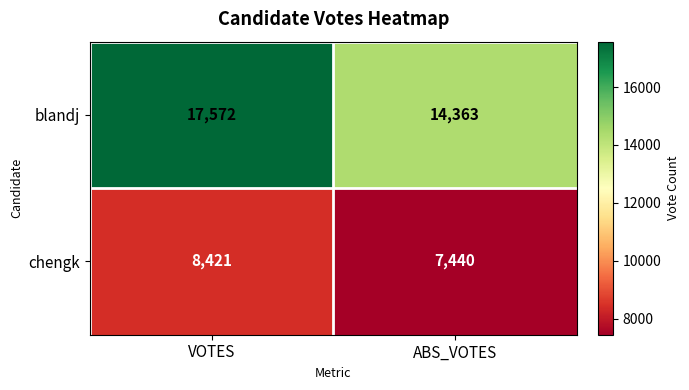

What is the sum of all chengk values?

15861